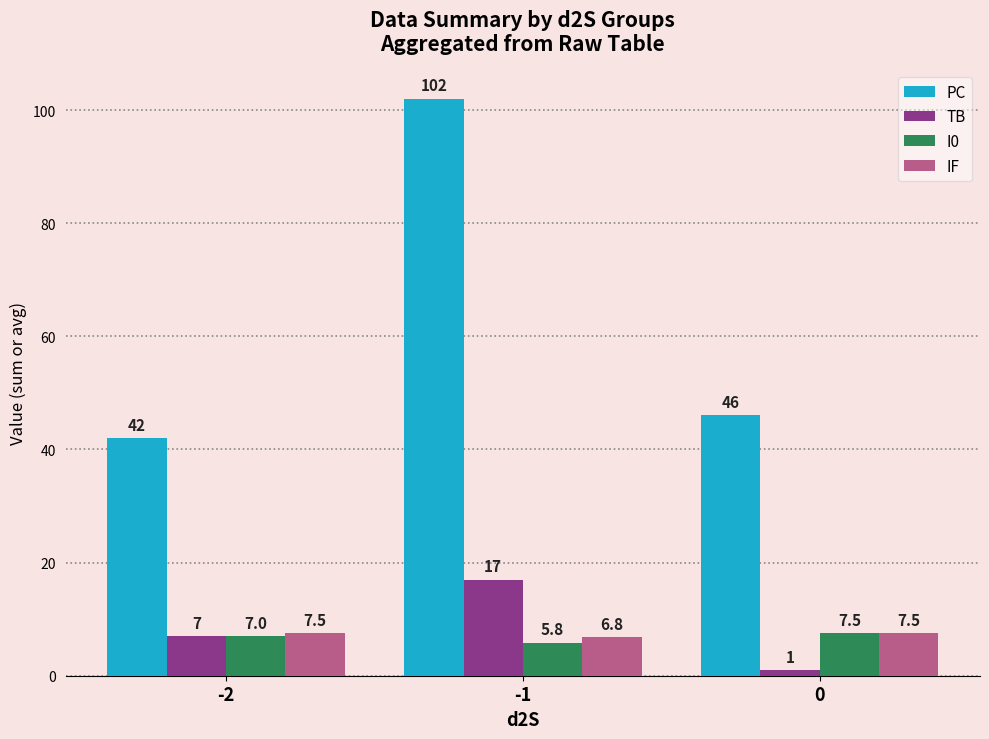

What is the difference between the highest and lowest values at 0?

45.0